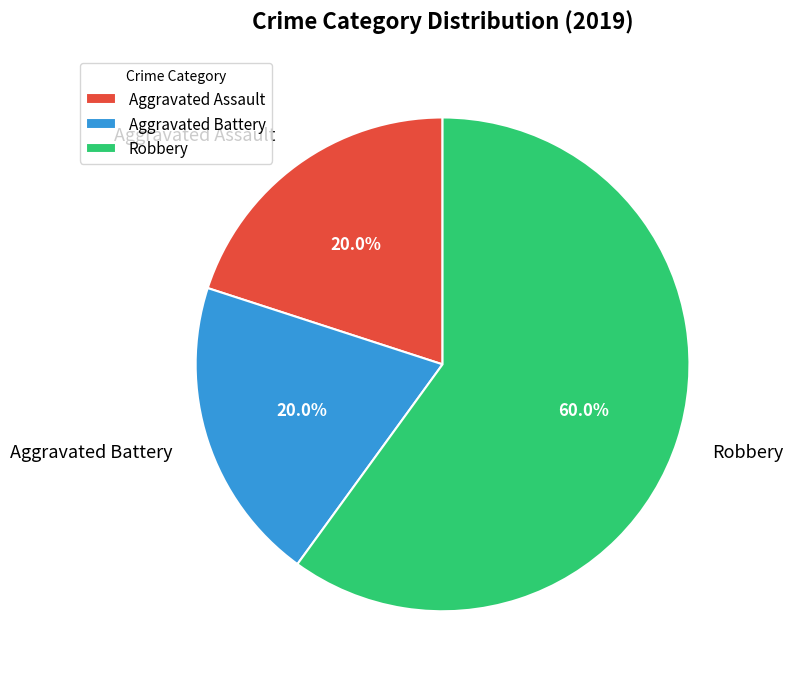

Combined, do Aggravated Assault and Aggravated Battery account for over 50%?

No